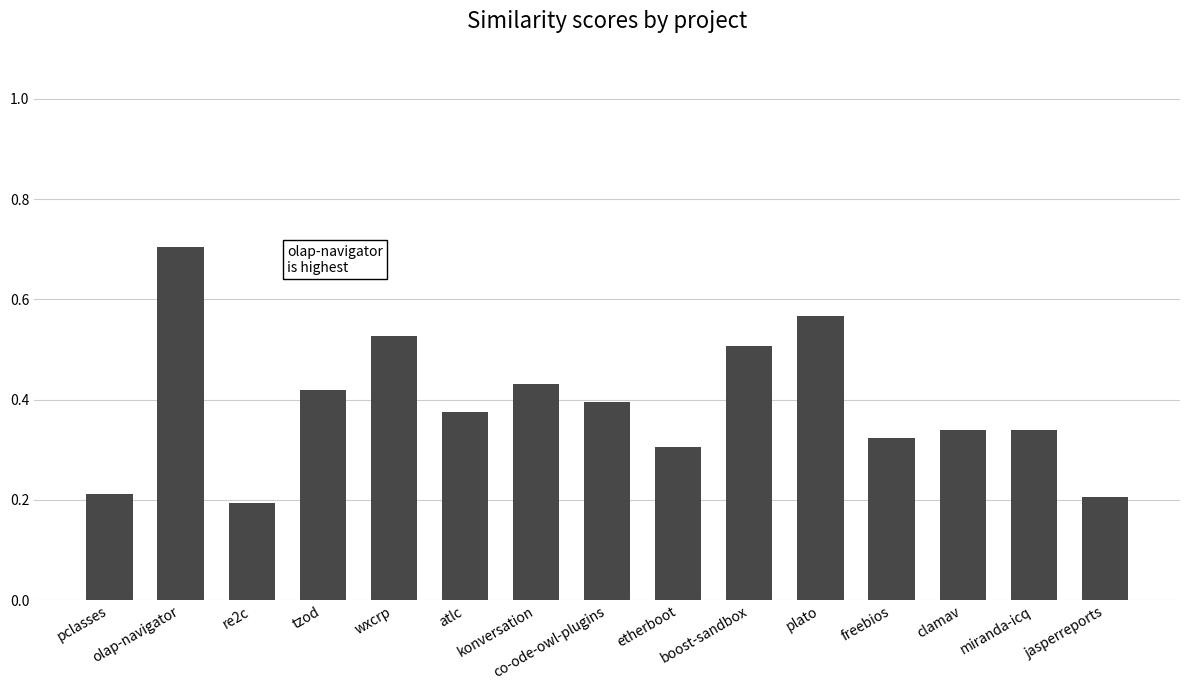

What is the maximum value shown in the chart?

0.7